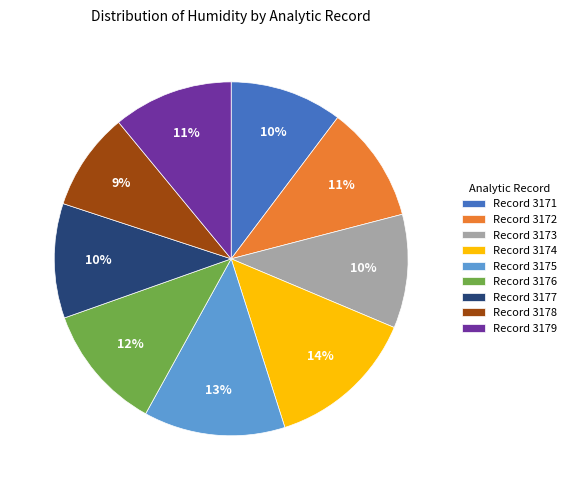

How many slices are in this pie chart?

9